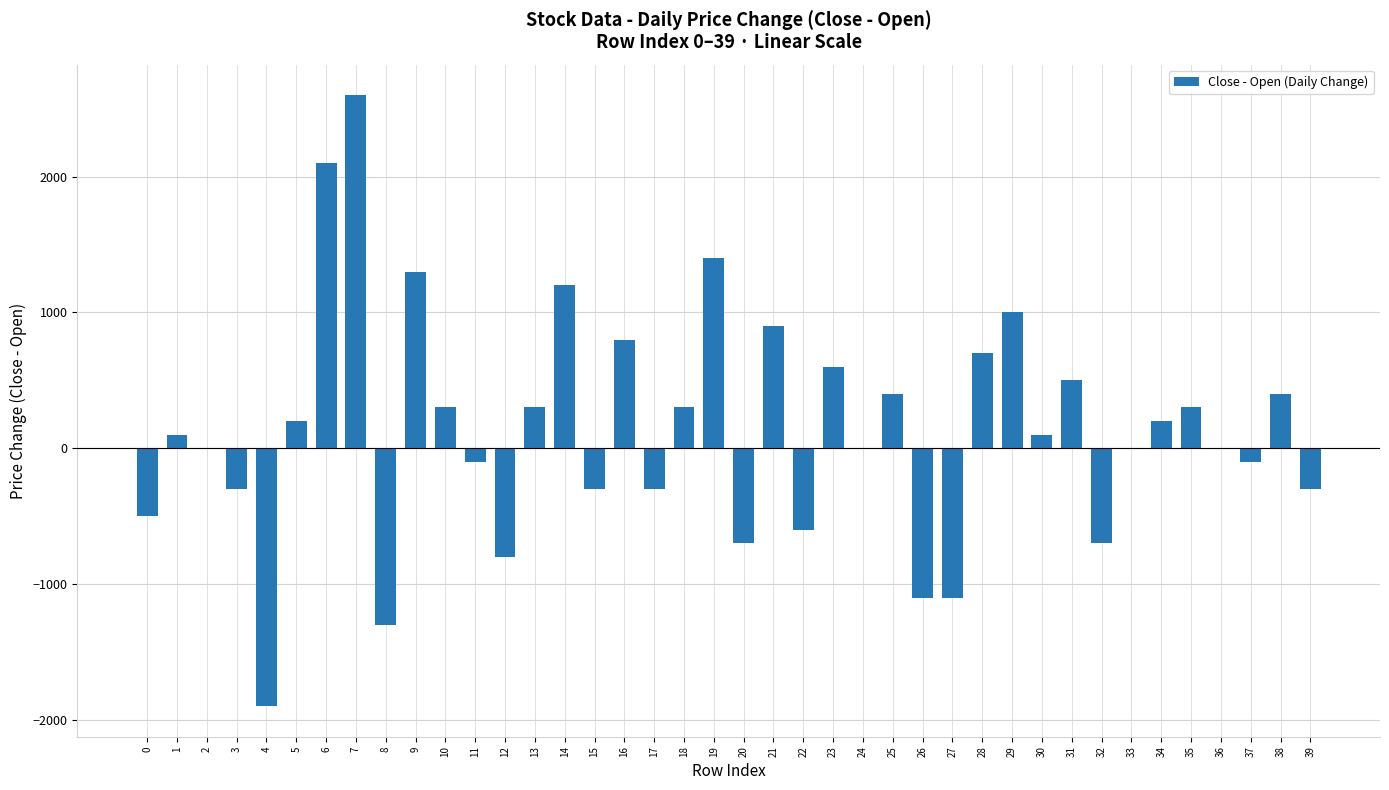

What is the sum of all values?

5600